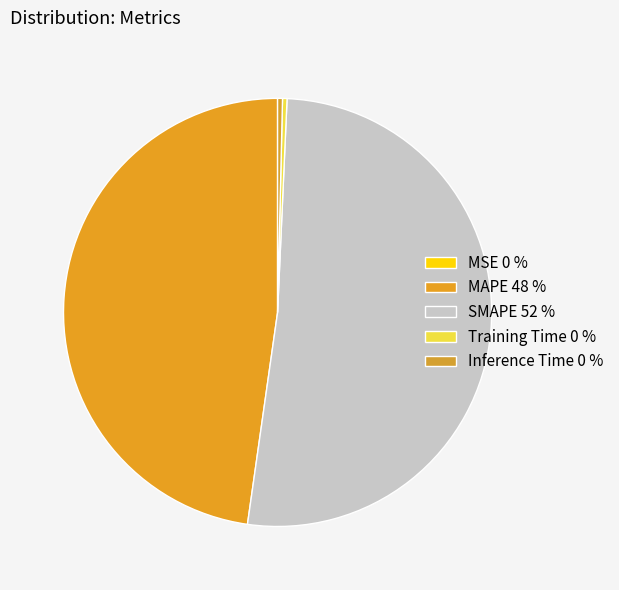

To the nearest percent, what is the combined percentage of Training Time and Inference Time?

1%